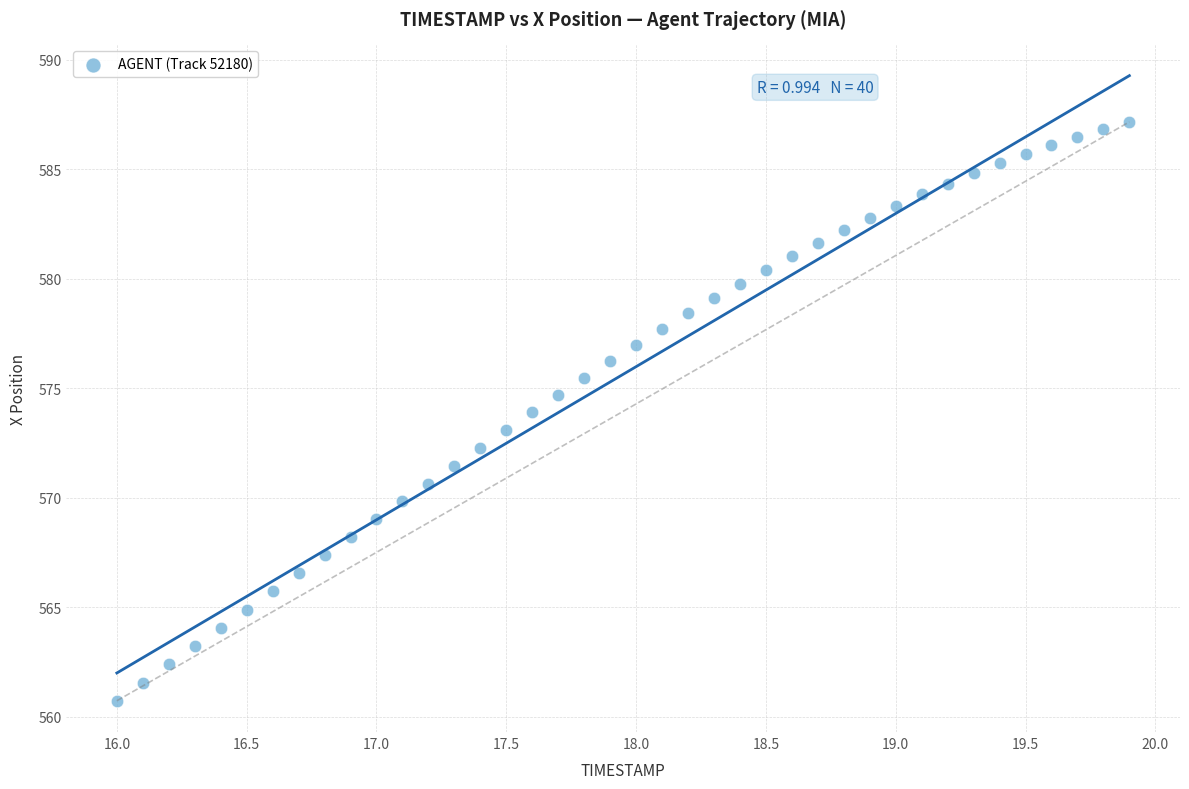

What is the range of Y values (max minus min)?

26.4